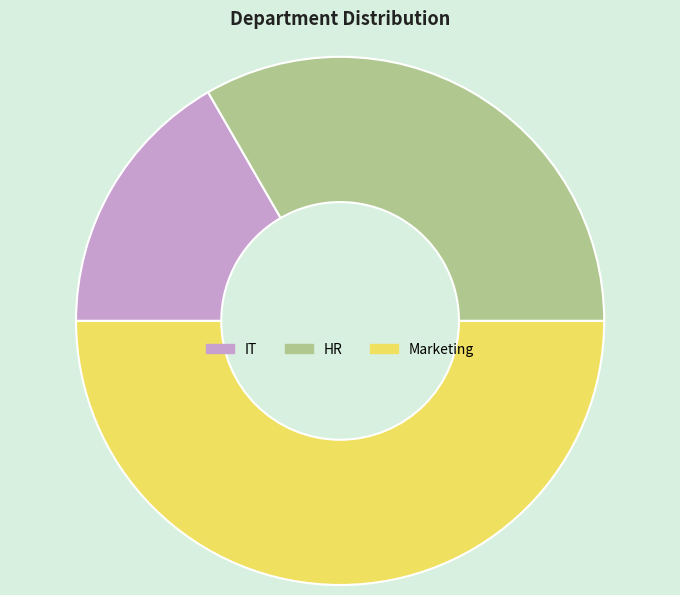

Rank the categories by value from highest to lowest.

Marketing, HR, IT